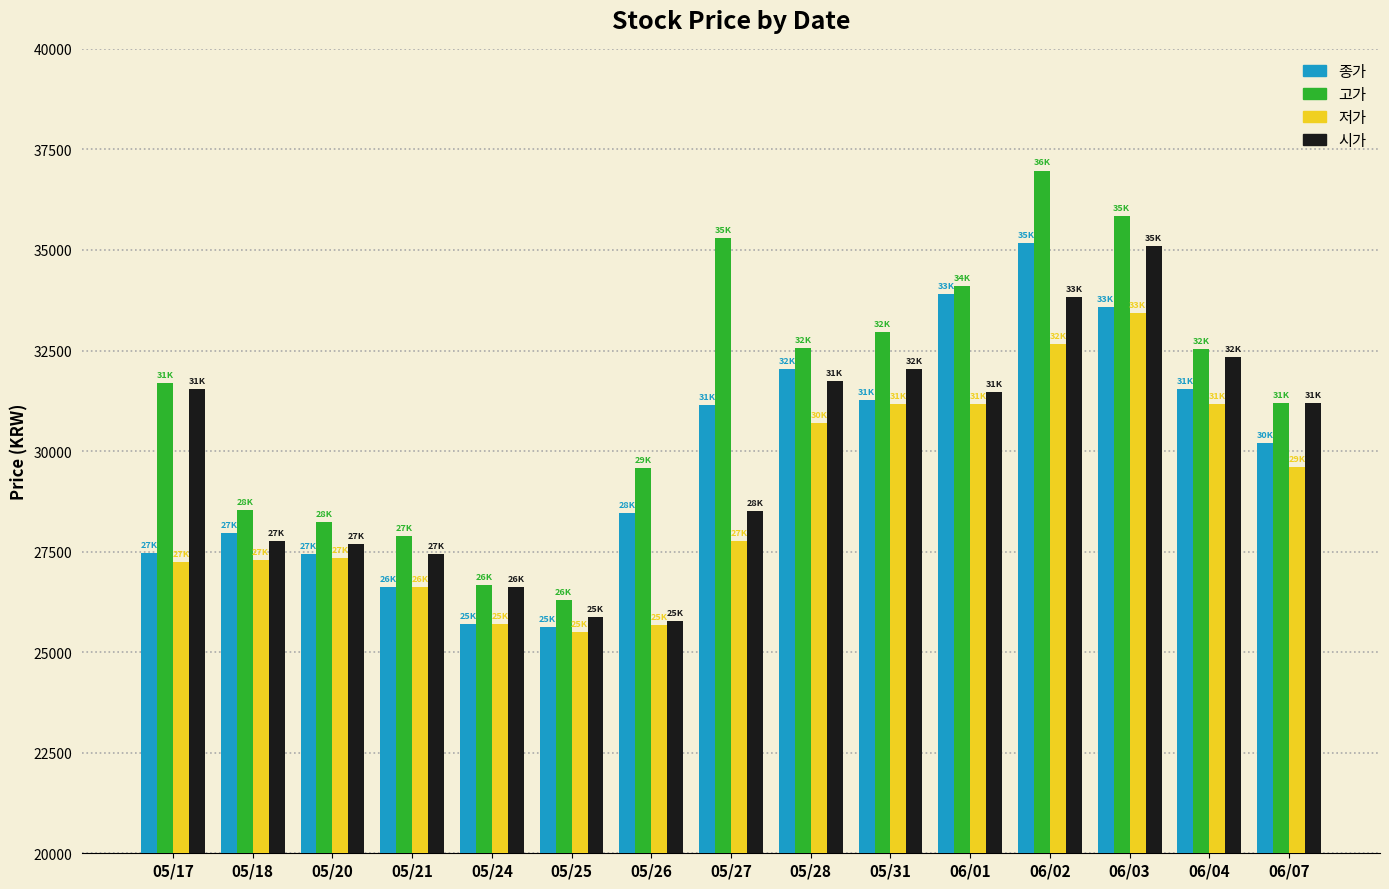

What is the value of the 고가 bar at the 4th from the left?

27898